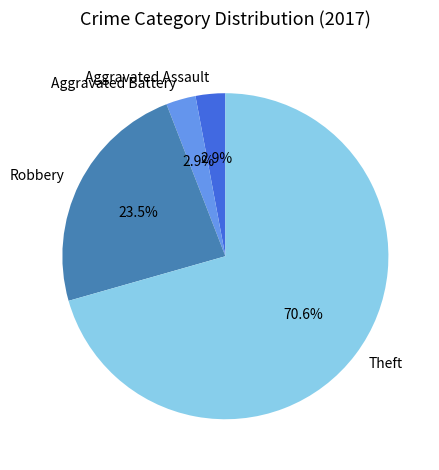

Does any single category account for the majority?

Yes